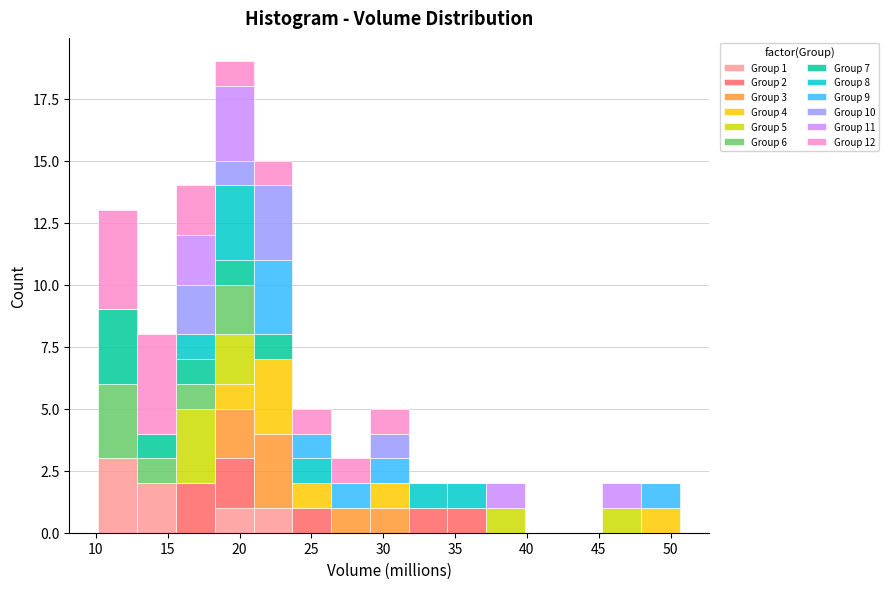

Which range on the x-axis has the tallest stacked bar (by total height)?

18.5 to 21.0